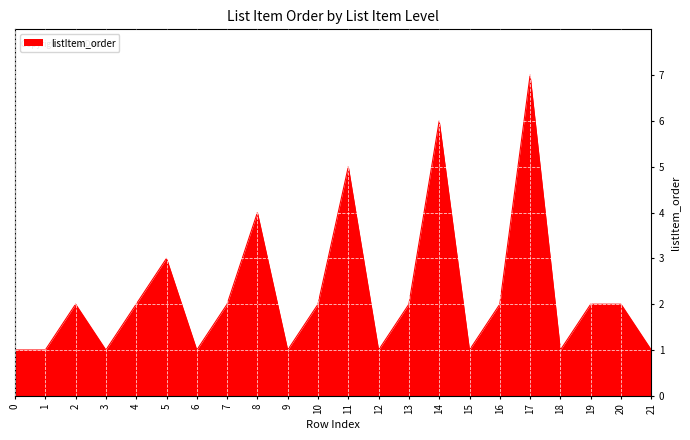

What is the maximum value shown in the chart?

7